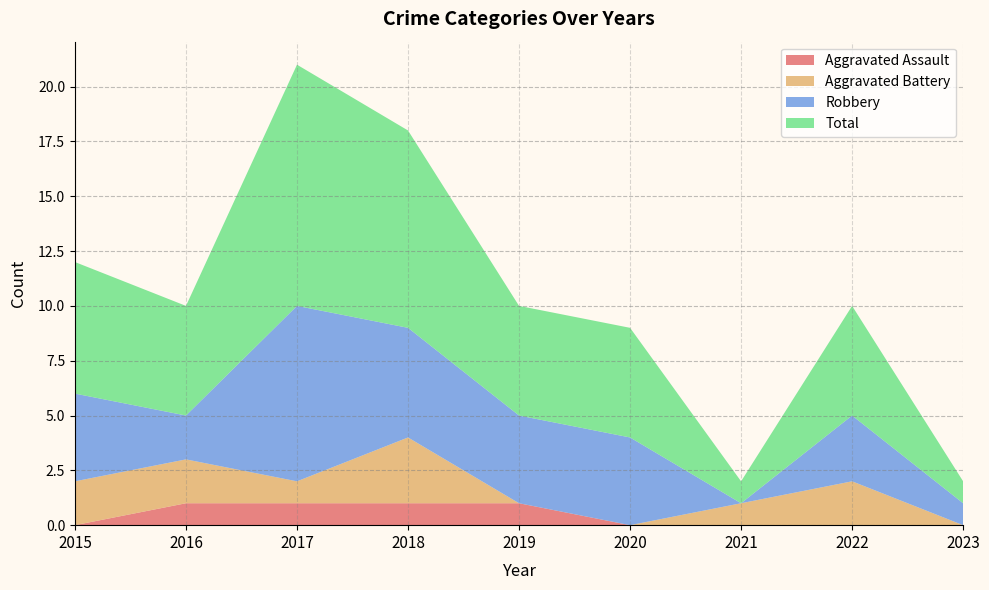

Reading left to right, transcribe all the data shown in this chart.

Aggravated Assault: 0	1	1	1	1	0	0	0	0
Aggravated Battery: 2	2	1	3	0	0	1	2	0
Robbery: 4	2	8	5	4	4	0	3	1
Total: 6	5	11	9	5	5	1	5	1